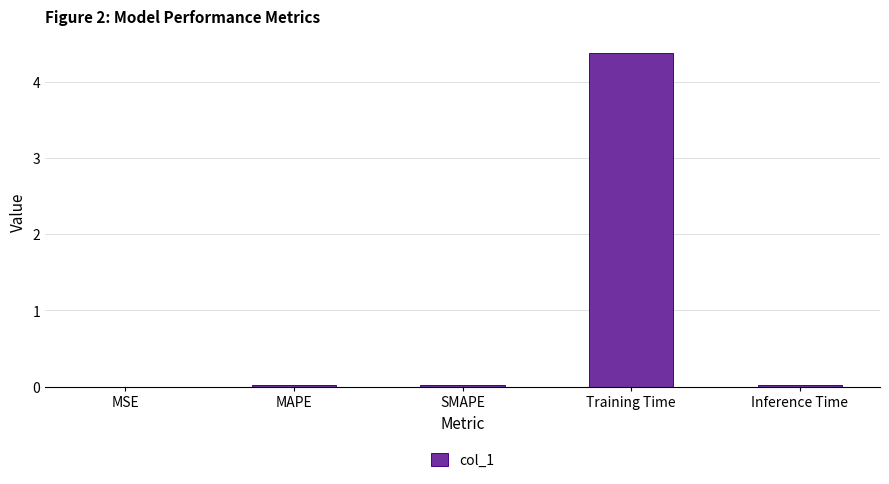

True or false: the data shows 0.0 at MSE.

True